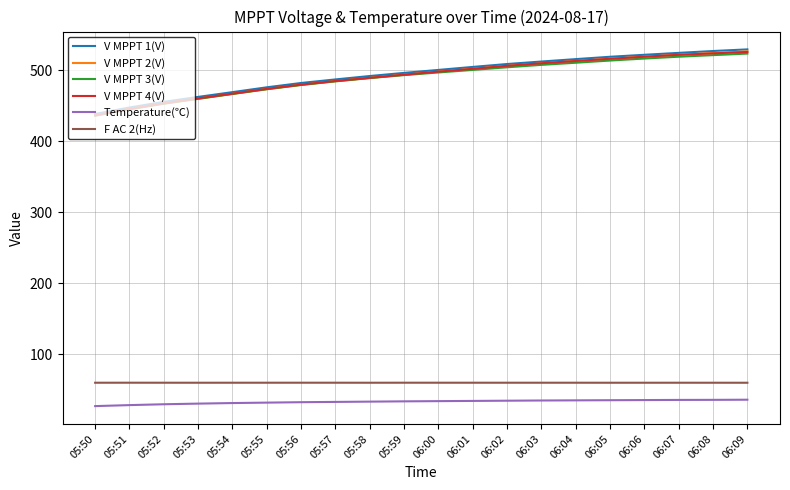

What is the maximum value for F AC 2(Hz)?

60.0